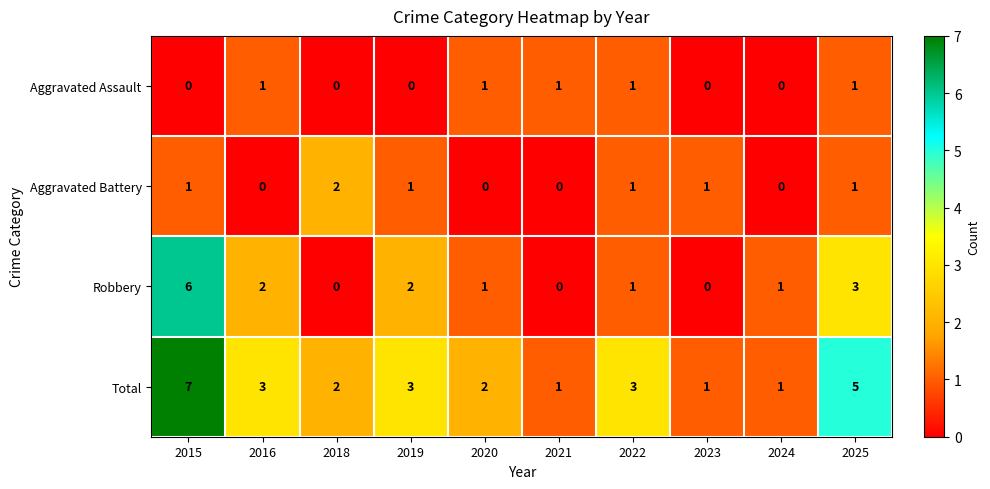

Where does the Total series first go above 3?

2015